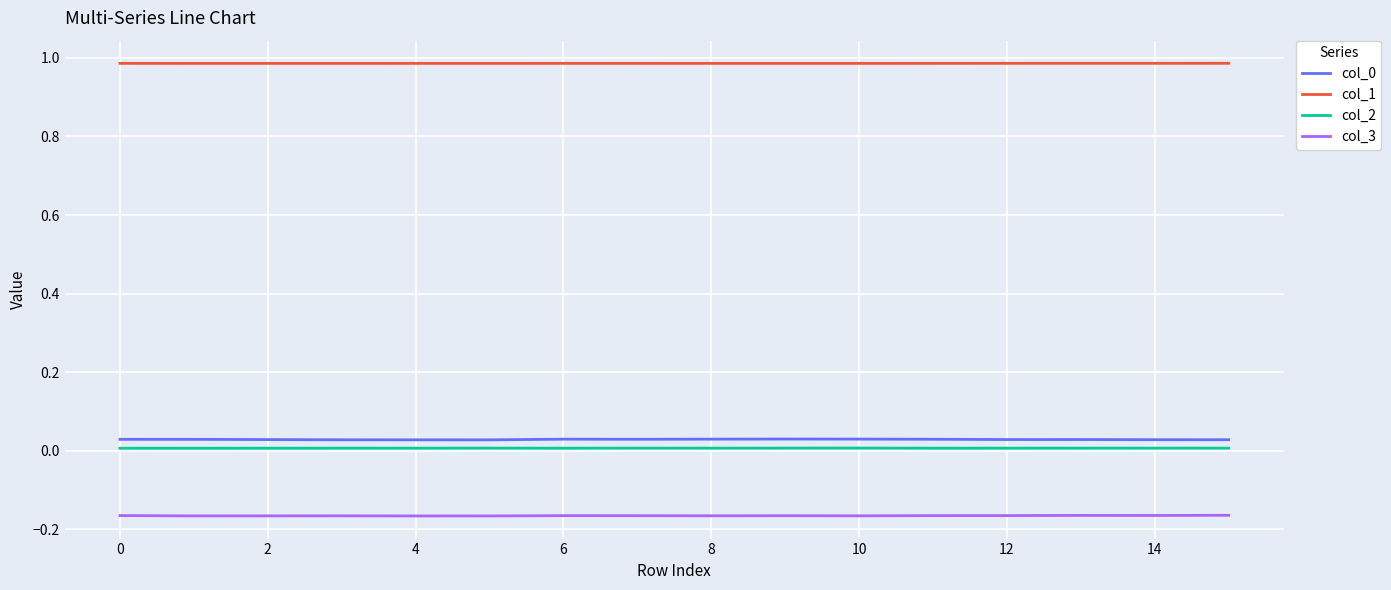

True or false: col_3 and col_2 intersect in this chart.

False